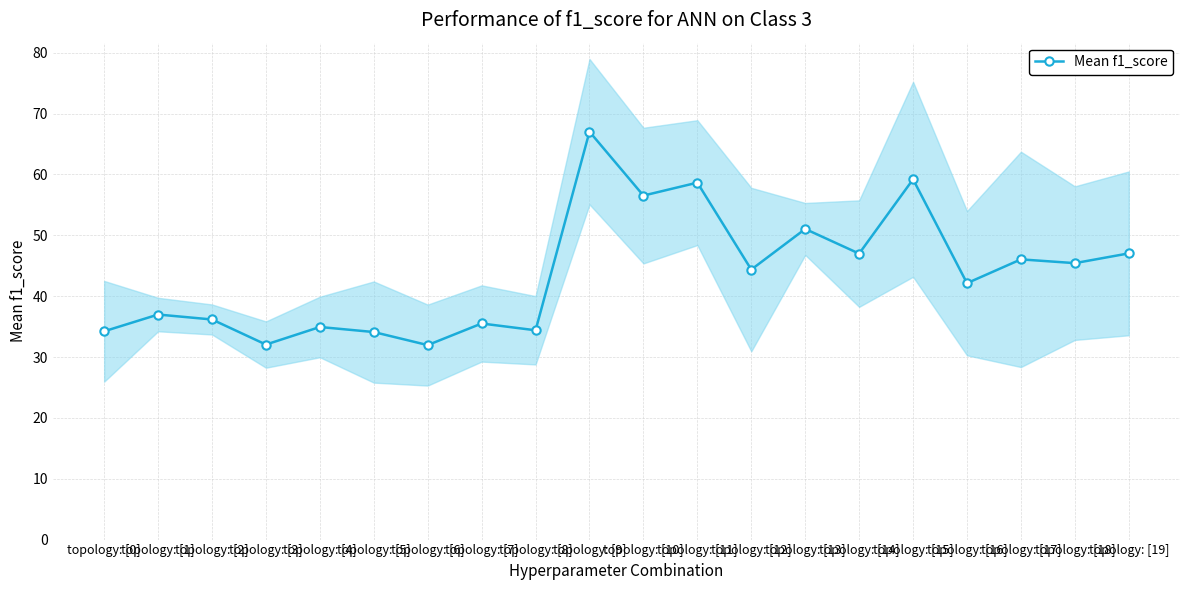

Is it true that the value at topology: [16] is 42.1?

True